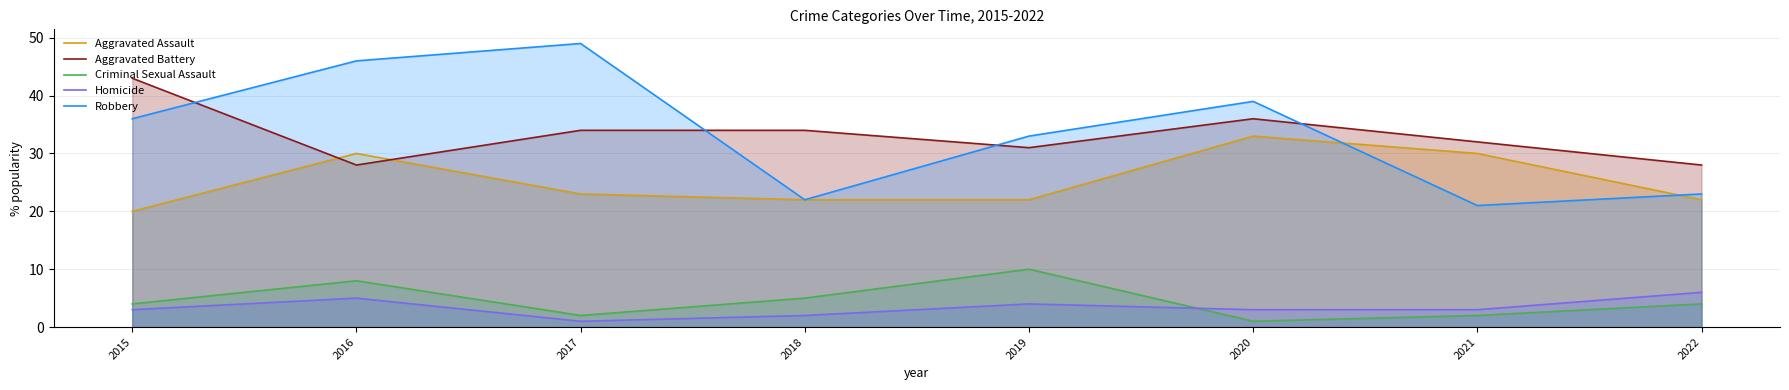

At which label does Criminal Sexual Assault reach its minimum?

2020